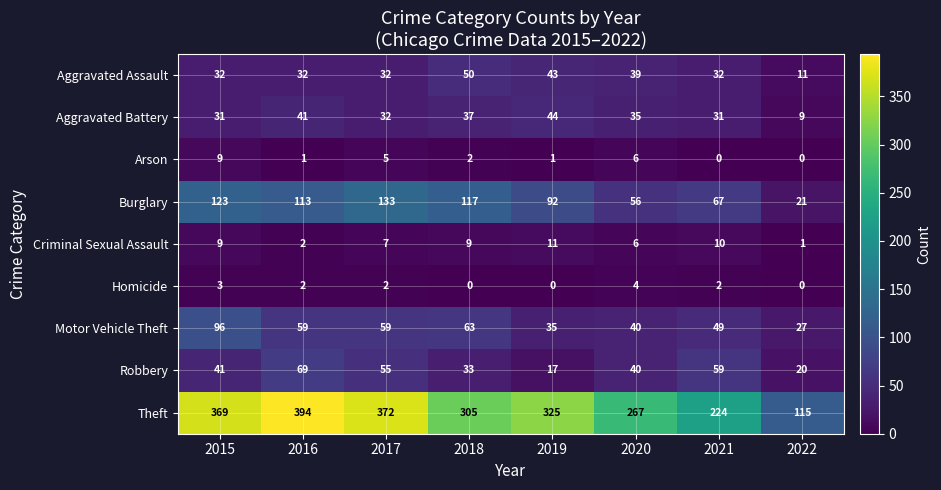

Is it true that Aggravated Assault equals 82 at 2018?

False